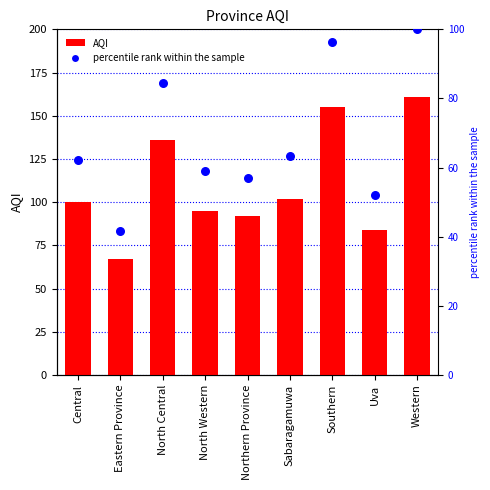

What is the total value across all series at Eastern Province?

108.6